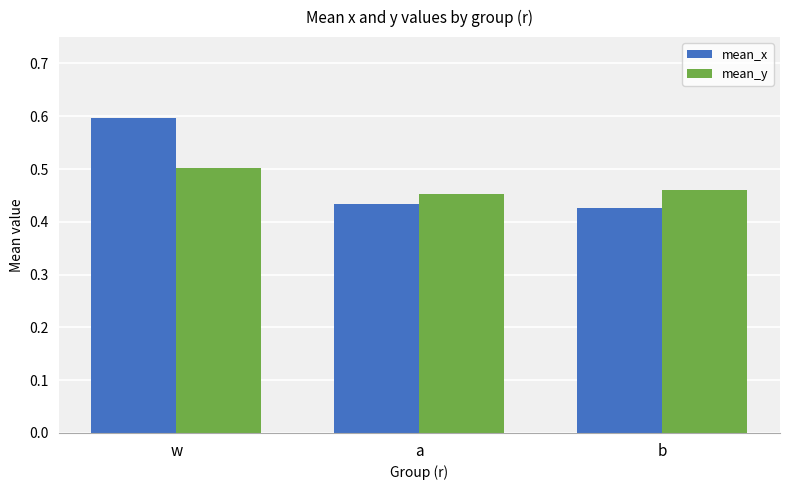

At which category is the sum across all series the highest?

w